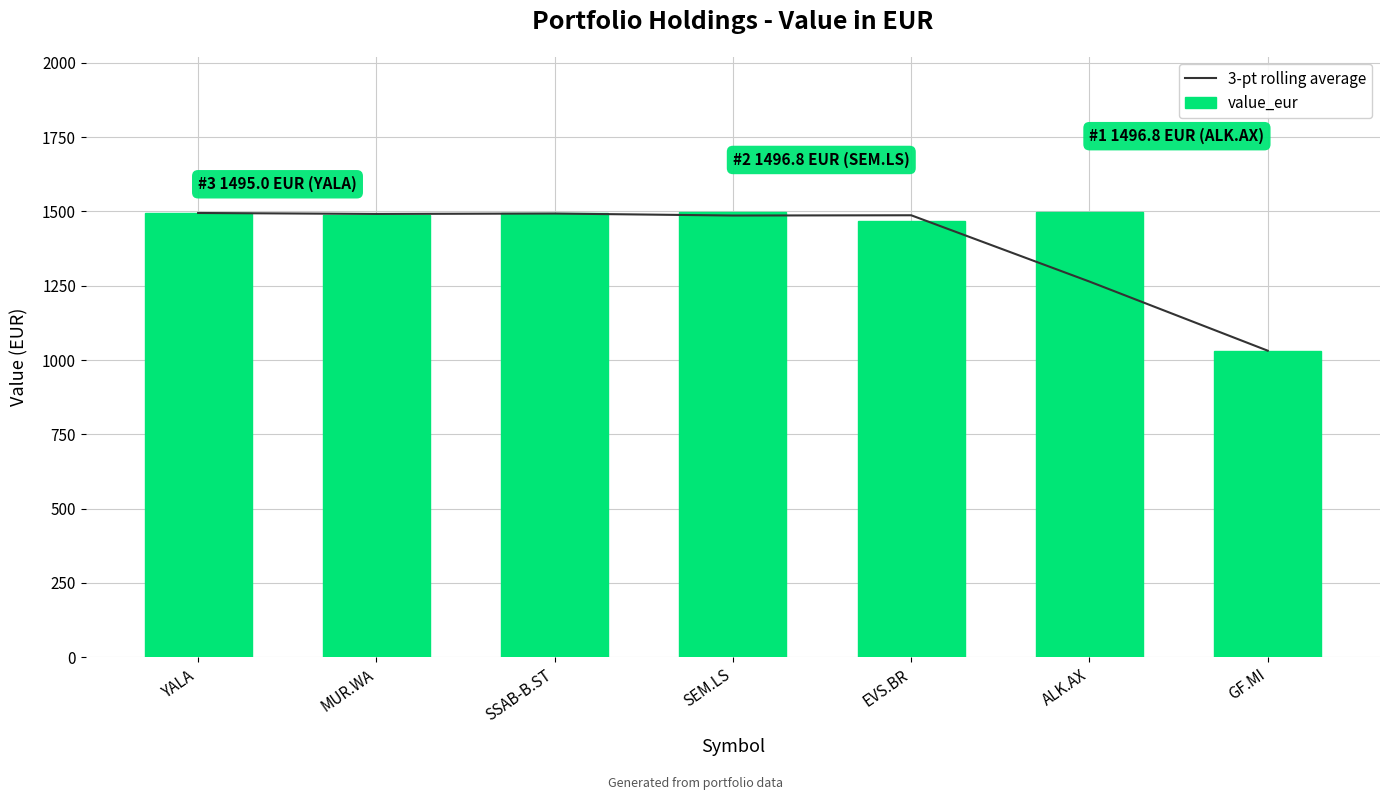

What is the average value of the 3-pt rolling average series?

1392.8